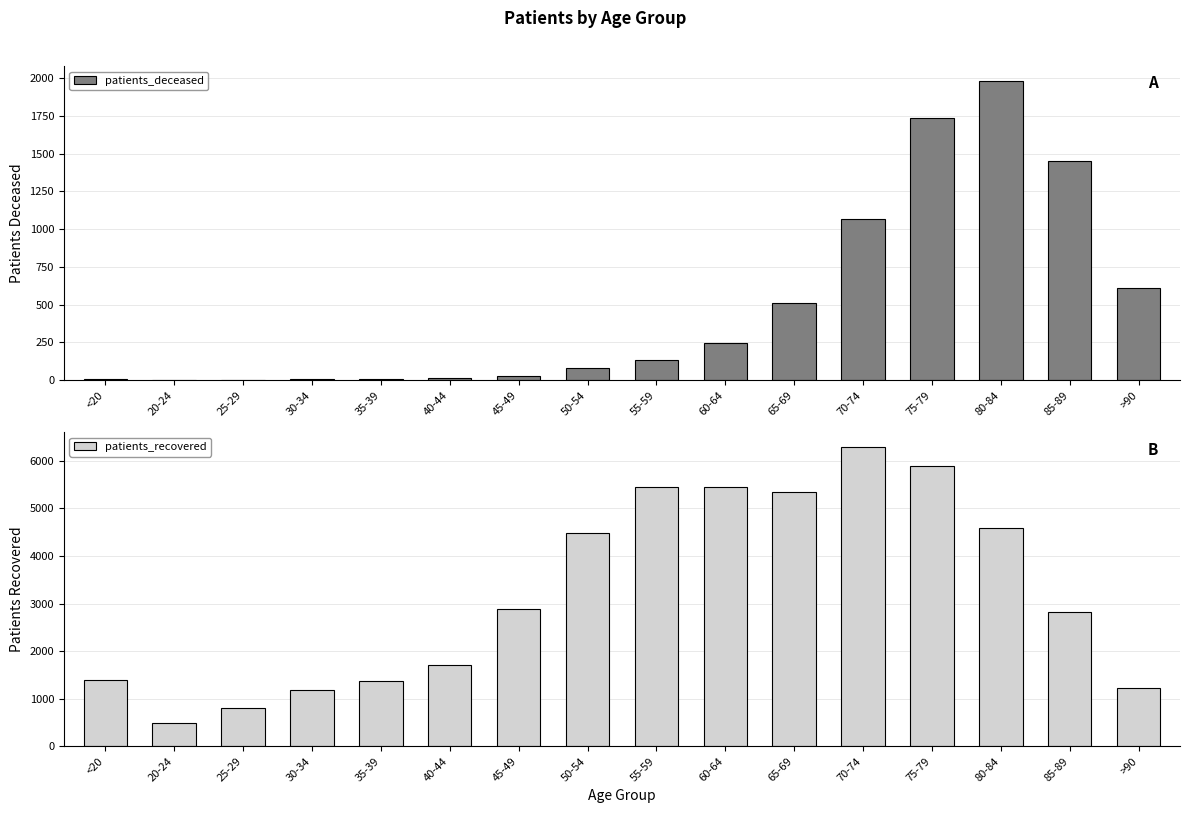

At which category is the sum across all series the highest?

75-79